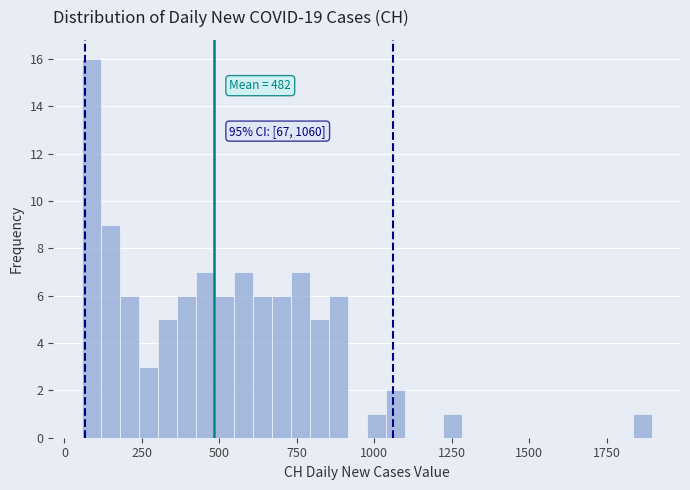

Around what value on the x-axis is the tallest bar? Give the approximate position of its centre, as read against the axis.

100